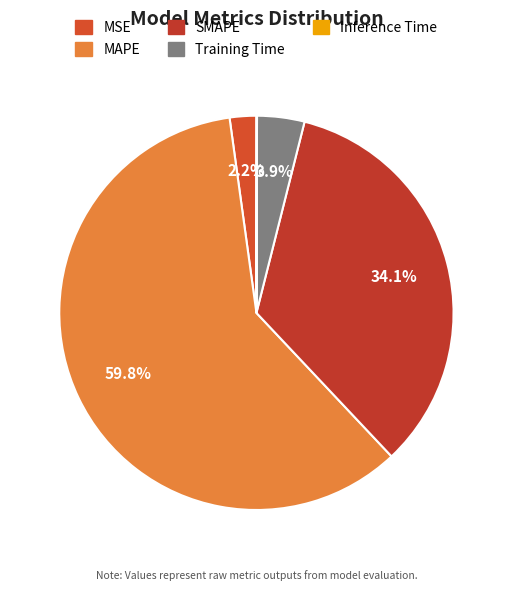

What percentage is the MSE slice, to the nearest percent?

2%